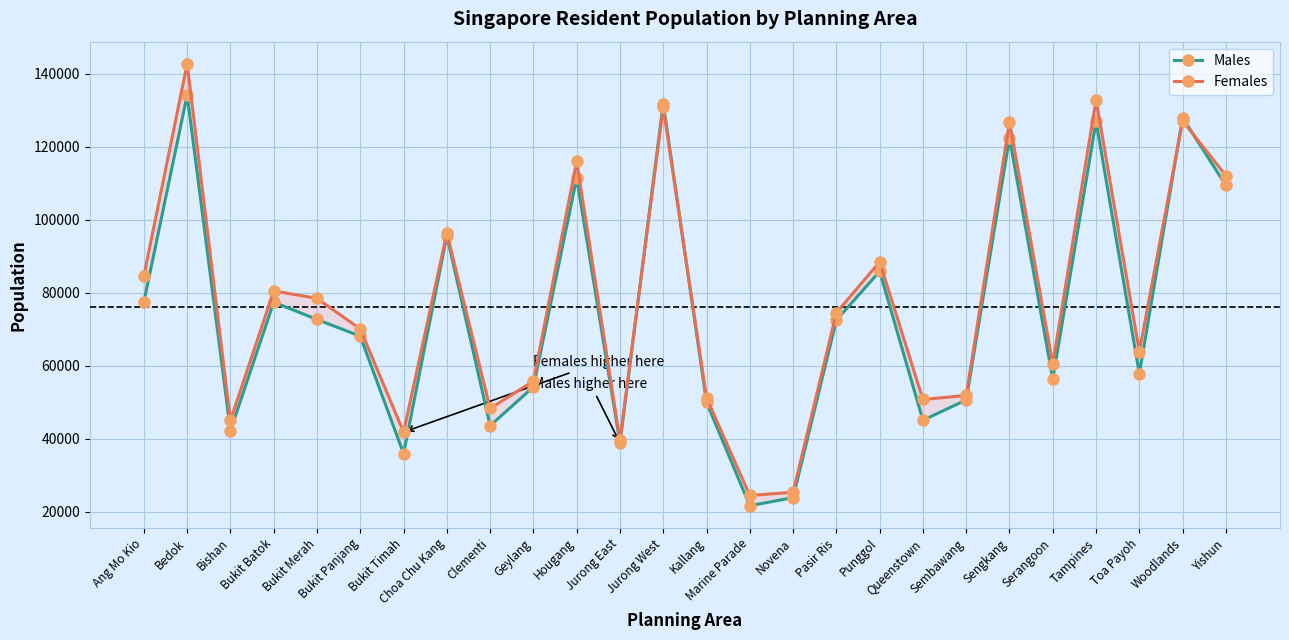

What are all the series names shown in the legend?

Males, Females